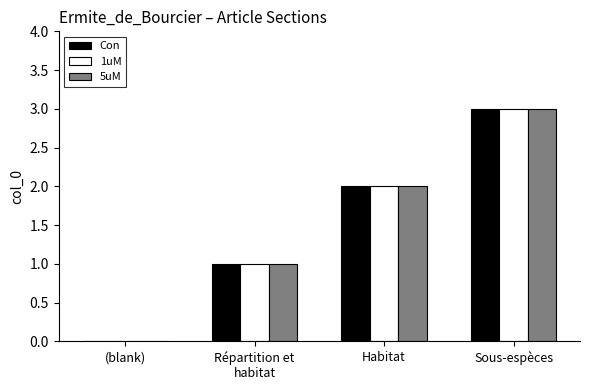

What is the total value across all series at Sous-espèces?

9